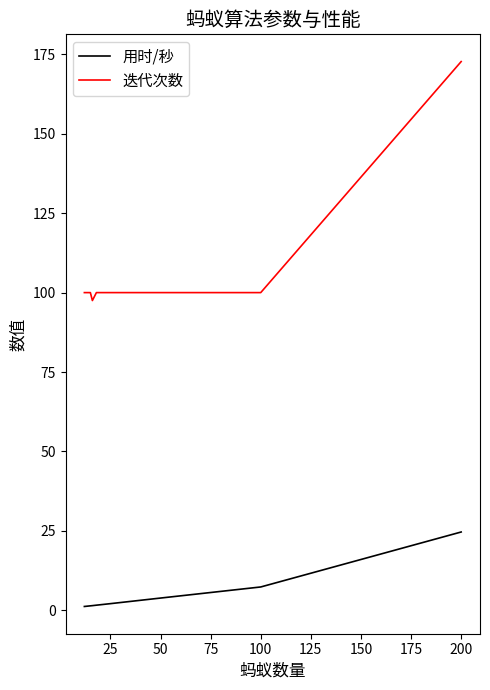

Rank the series by their maximum value, from lowest to highest.

用时/秒, 迭代次数